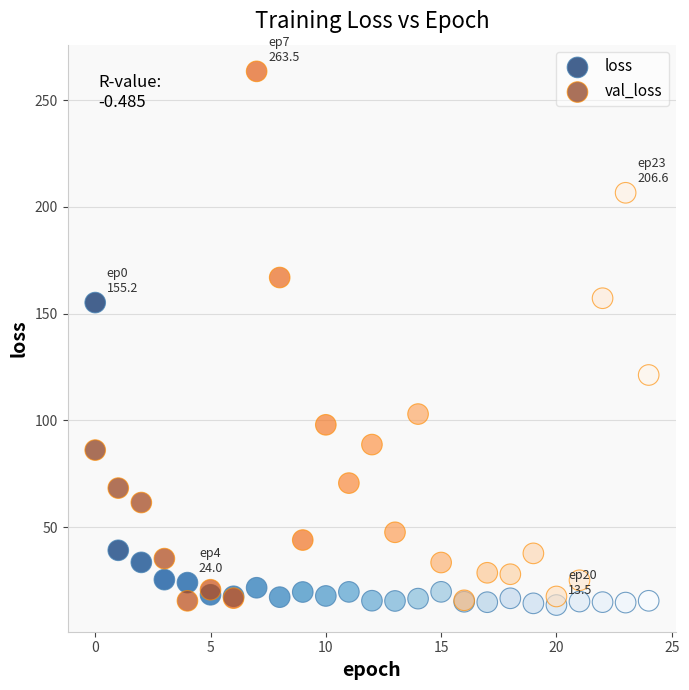

Which series reaches the maximum Y coordinate?

val_loss